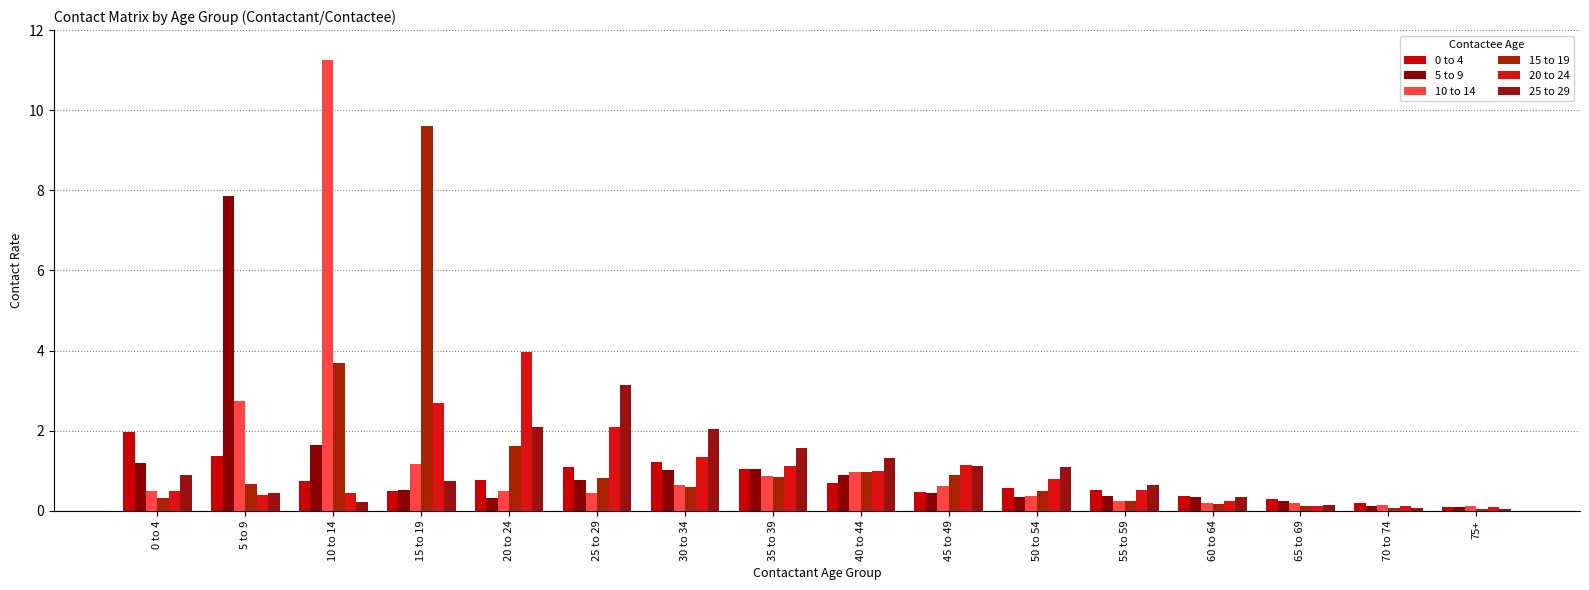

List the series in order of their peak value, lowest first.

0 to 4, 25 to 29, 20 to 24, 5 to 9, 15 to 19, 10 to 14